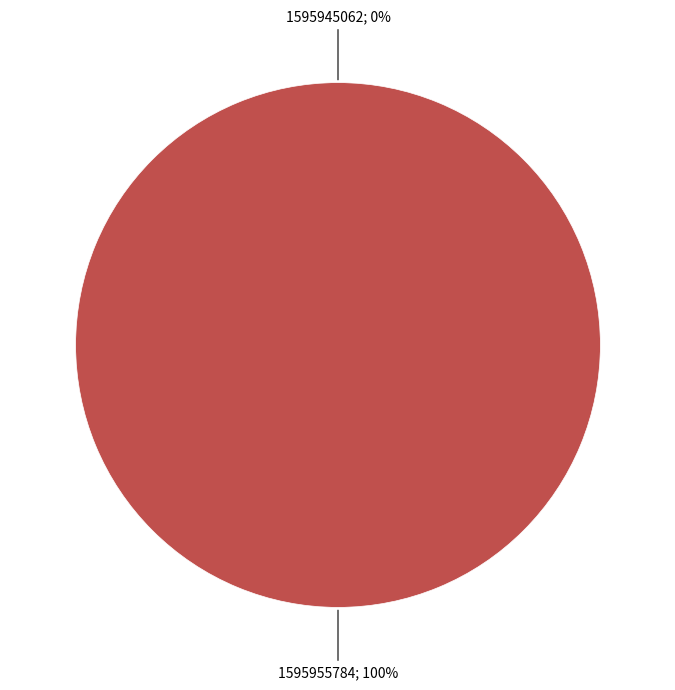

Which slice represents more than half of the pie?

1595955784